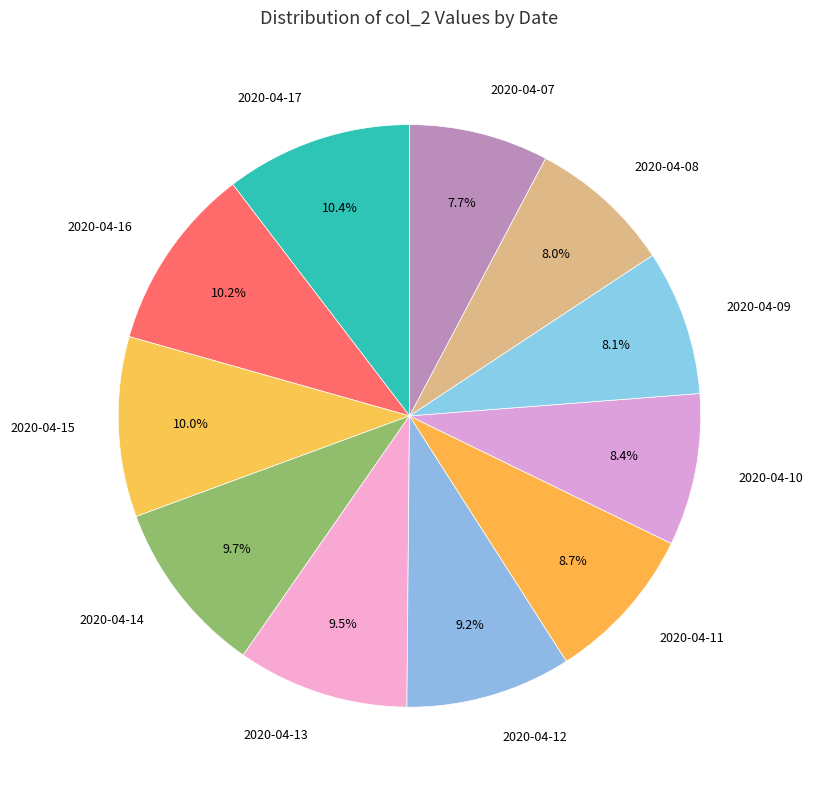

Is there any slice that represents more than half of the pie?

No